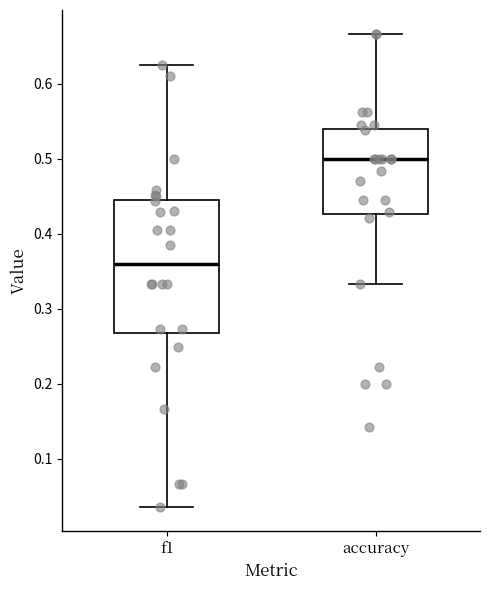

Where does the upper whisker of the box for accuracy end on the y-axis? The values are not printed on the chart, so give them approximately, as read against the axis.

0.67